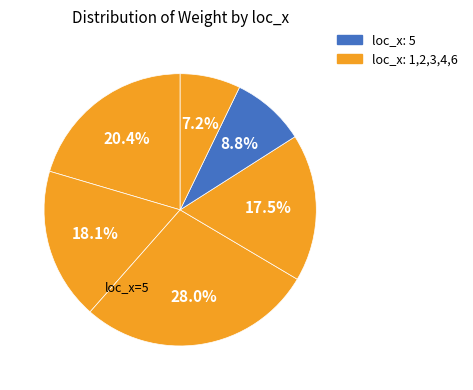

Count the number of slices in the pie.

6